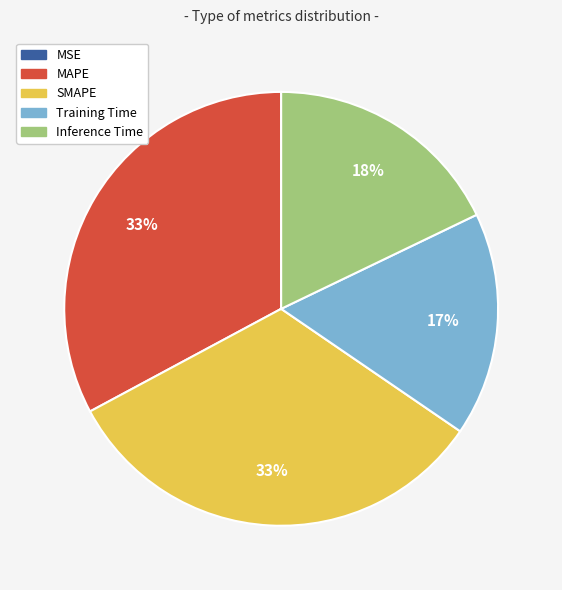

To the nearest percent, what portion does Training Time represent?

17%